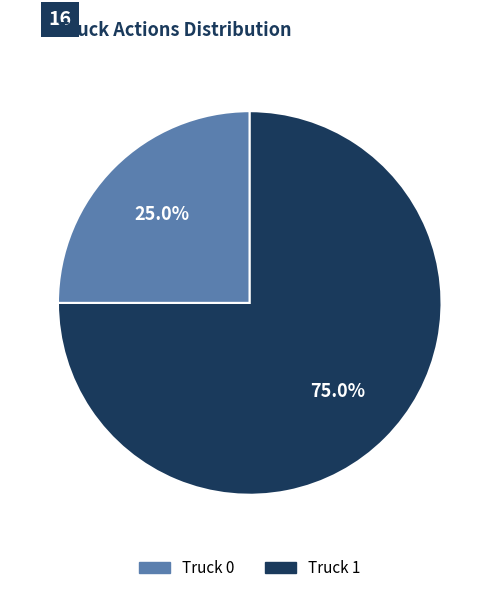

Is the sum of Truck 0 and Truck 1 greater than half?

Yes